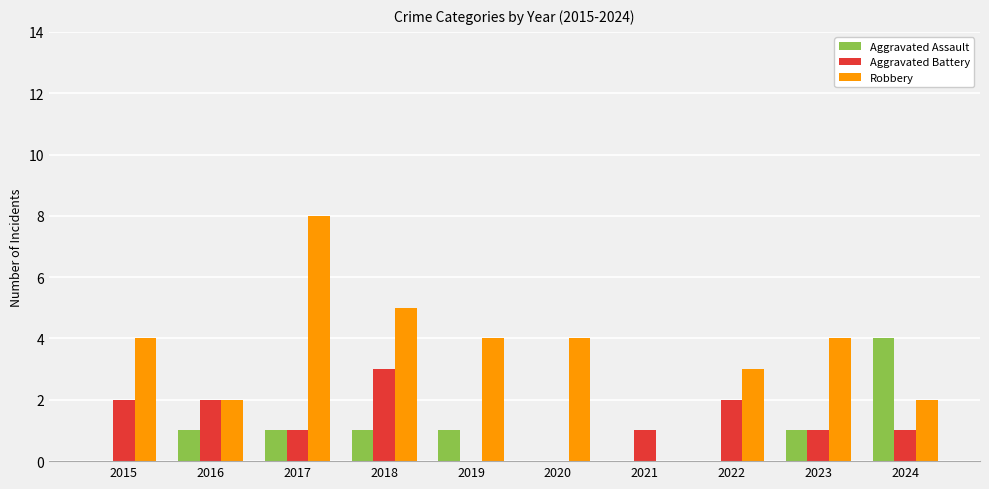

Between 2017 and 2024, which series saw the biggest shift?

Robbery